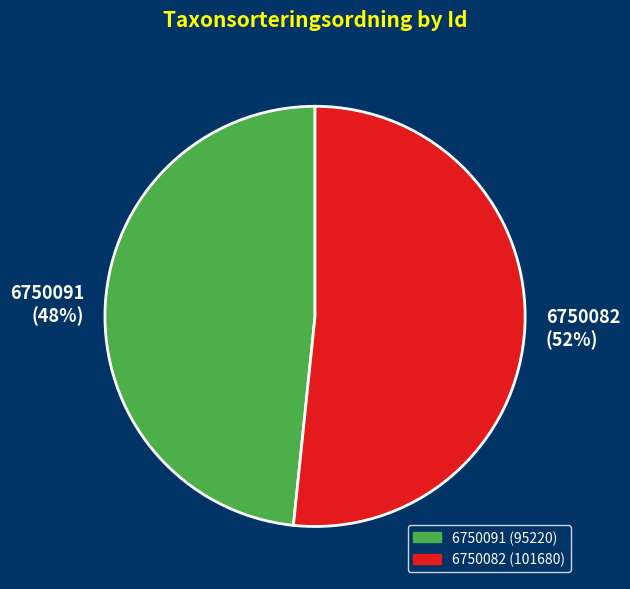

The 6750091 slice represents 61% of the pie. True or false?

False